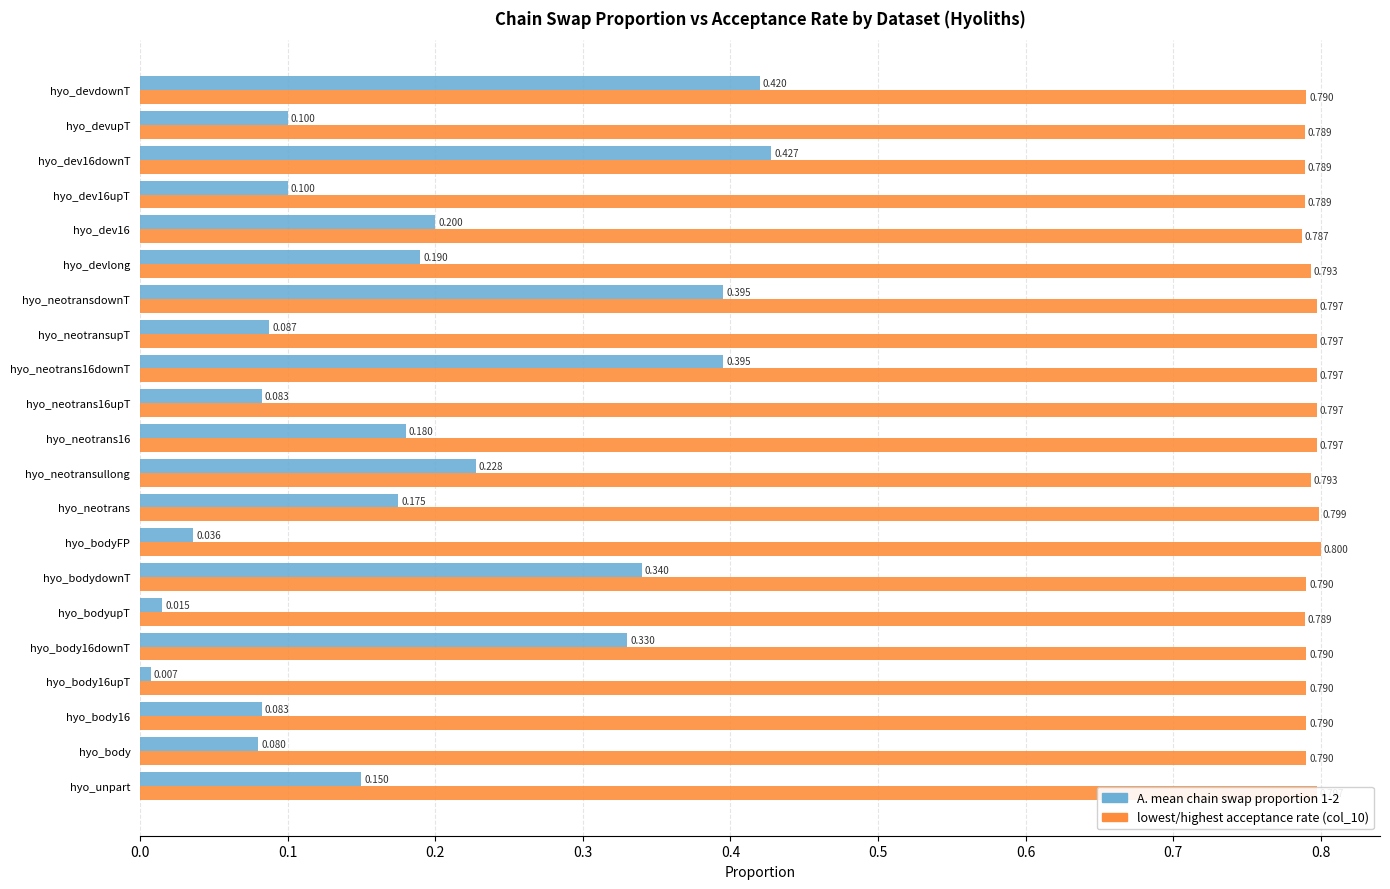

Rank the series by their average value, from highest to lowest.

lowest/highest acceptance rate (col_10), A. mean chain swap proportion 1-2